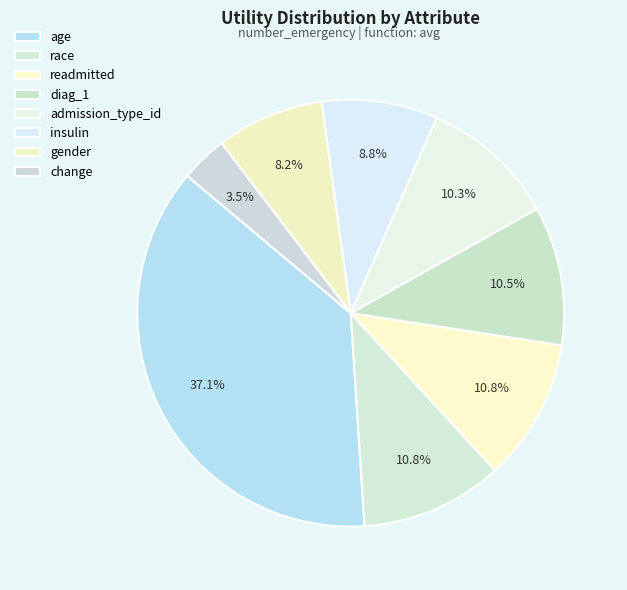

What is the ratio of the value at admission_type_id to the value at age?

0.3